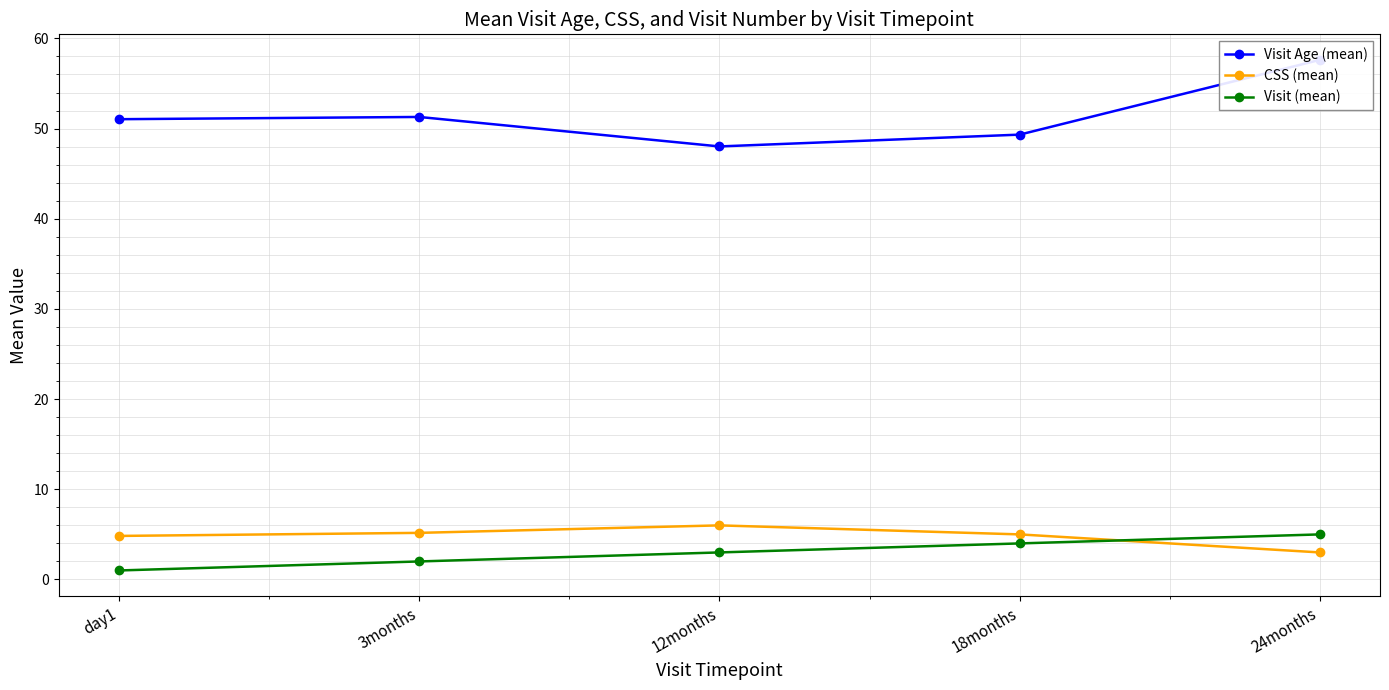

Which series has the largest total across all categories?

Visit Age (mean)